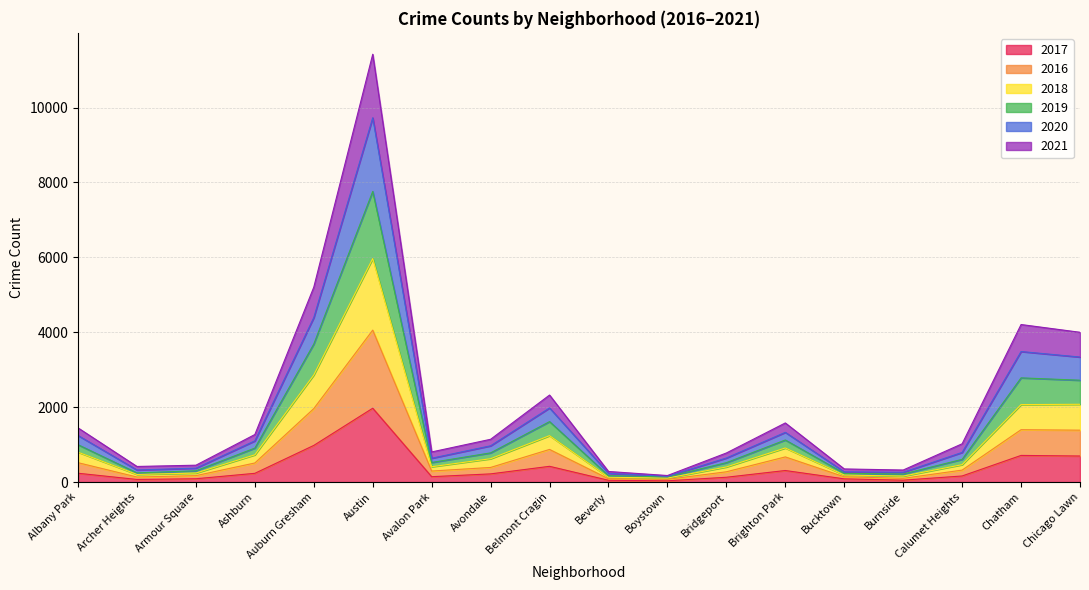

At which label does 2017 reach its peak?

Austin